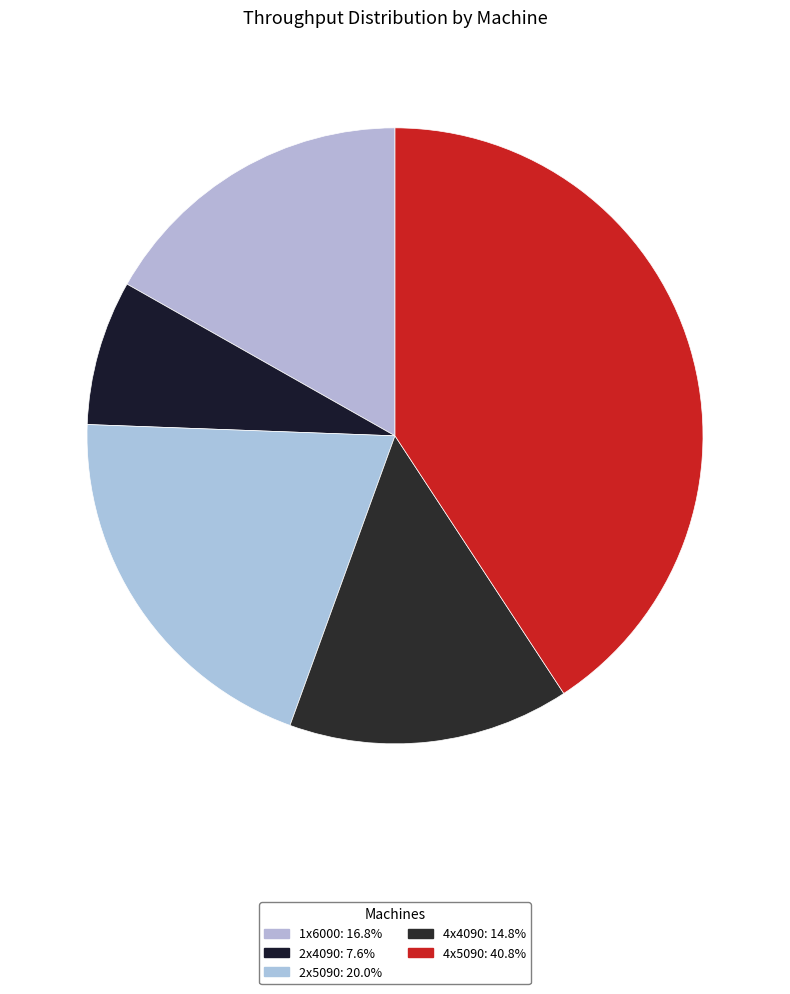

Is there any slice that represents more than half of the pie?

No